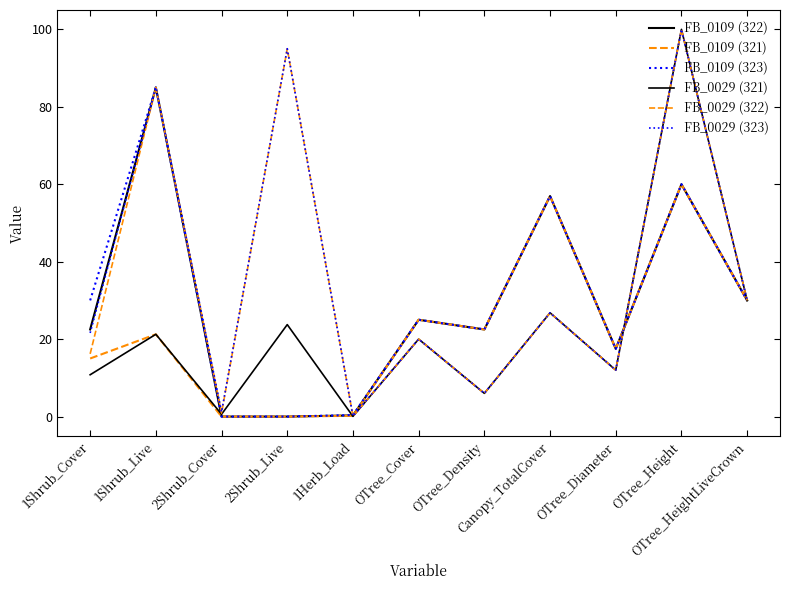

True or false: FB_0029 (322) and FB_0109 (322) intersect in this chart.

True